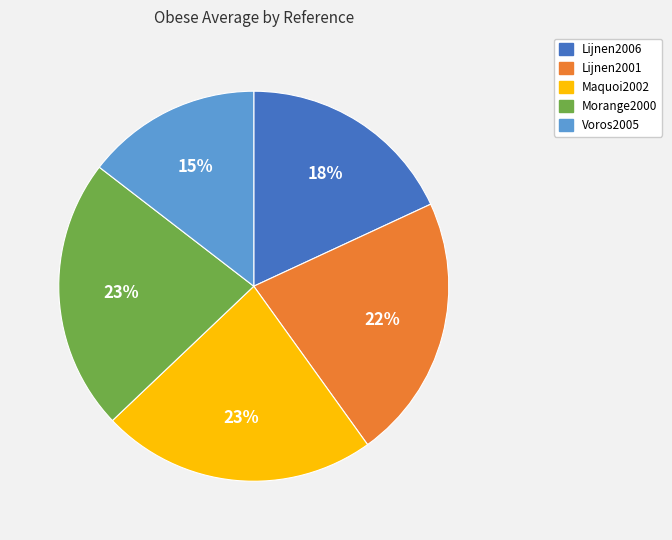

To the nearest percent, what is the average slice percentage?

20%